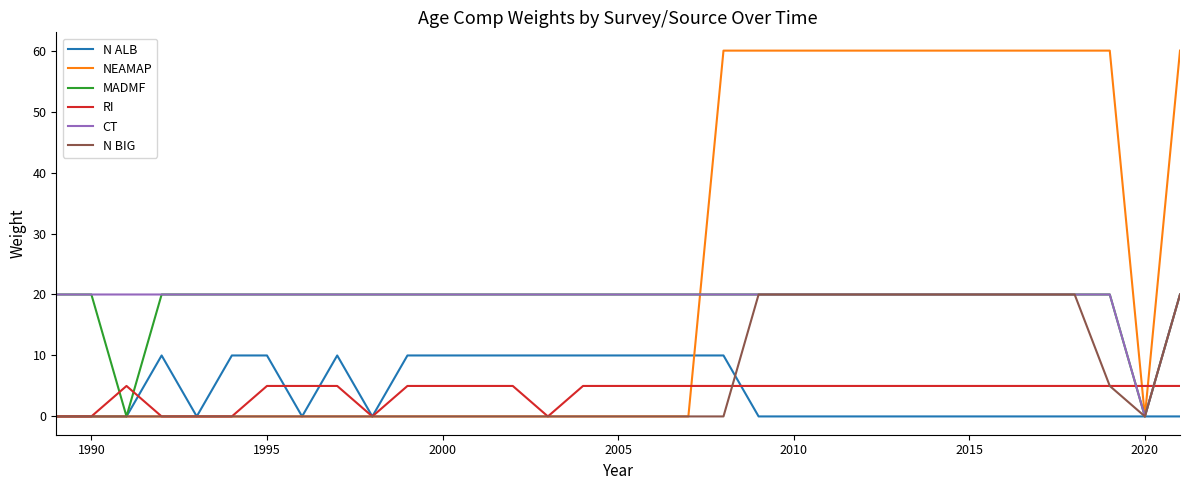

What is the difference between the second highest and second lowest values in the N ALB series?

10